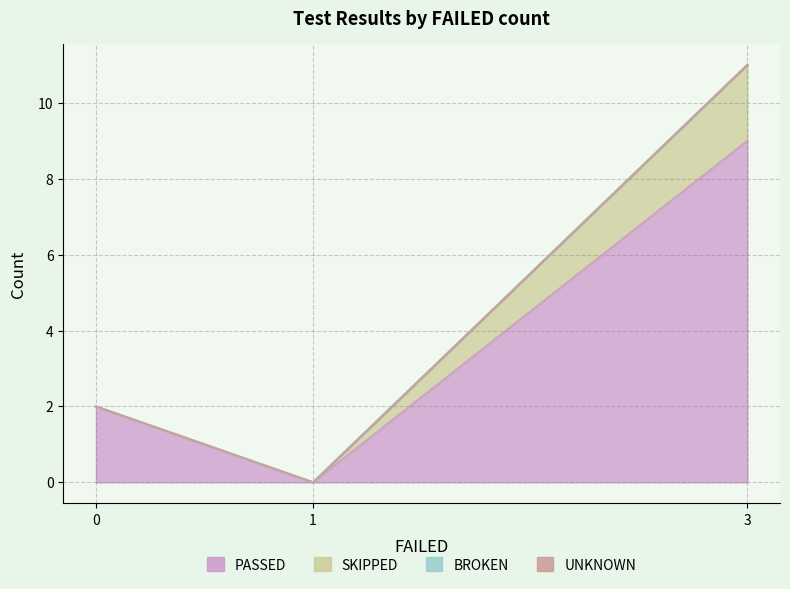

Count the SKIPPED values in the range 0 to 11.

3